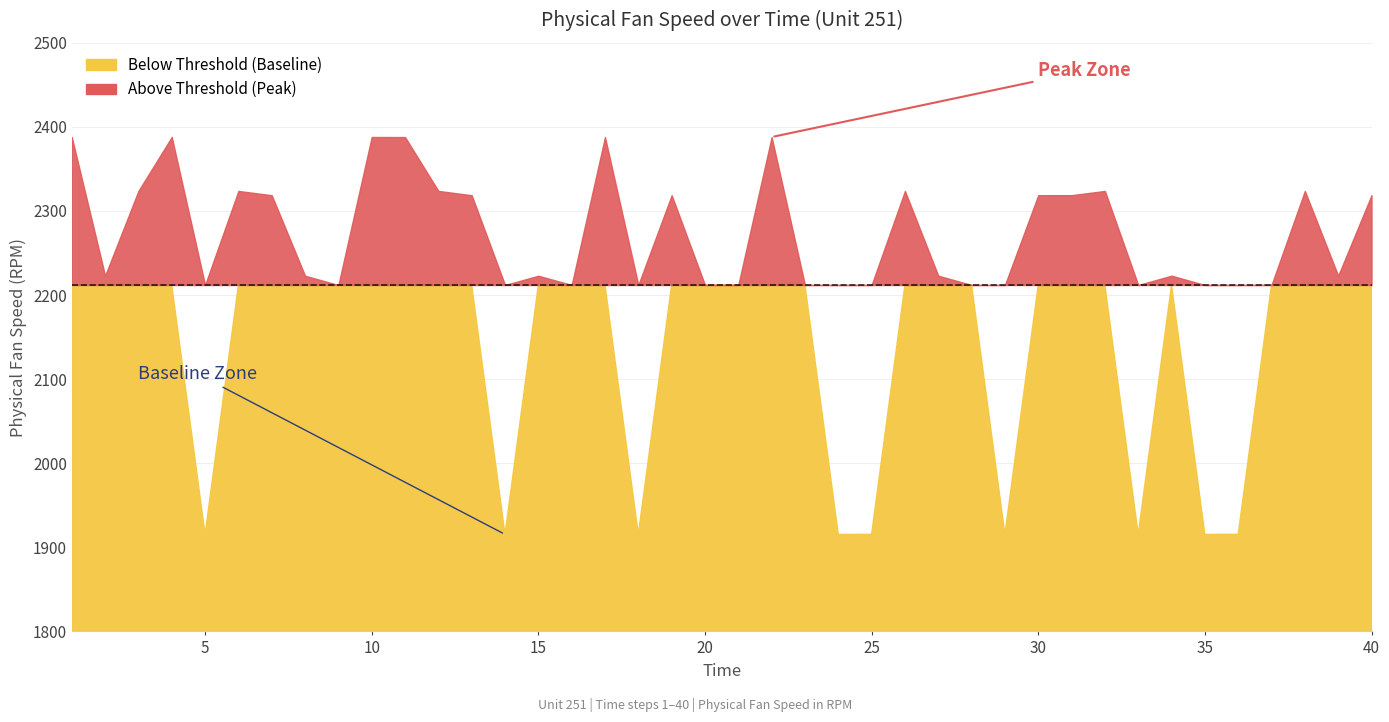

What is the difference between the values at 1 and 21?

176.0